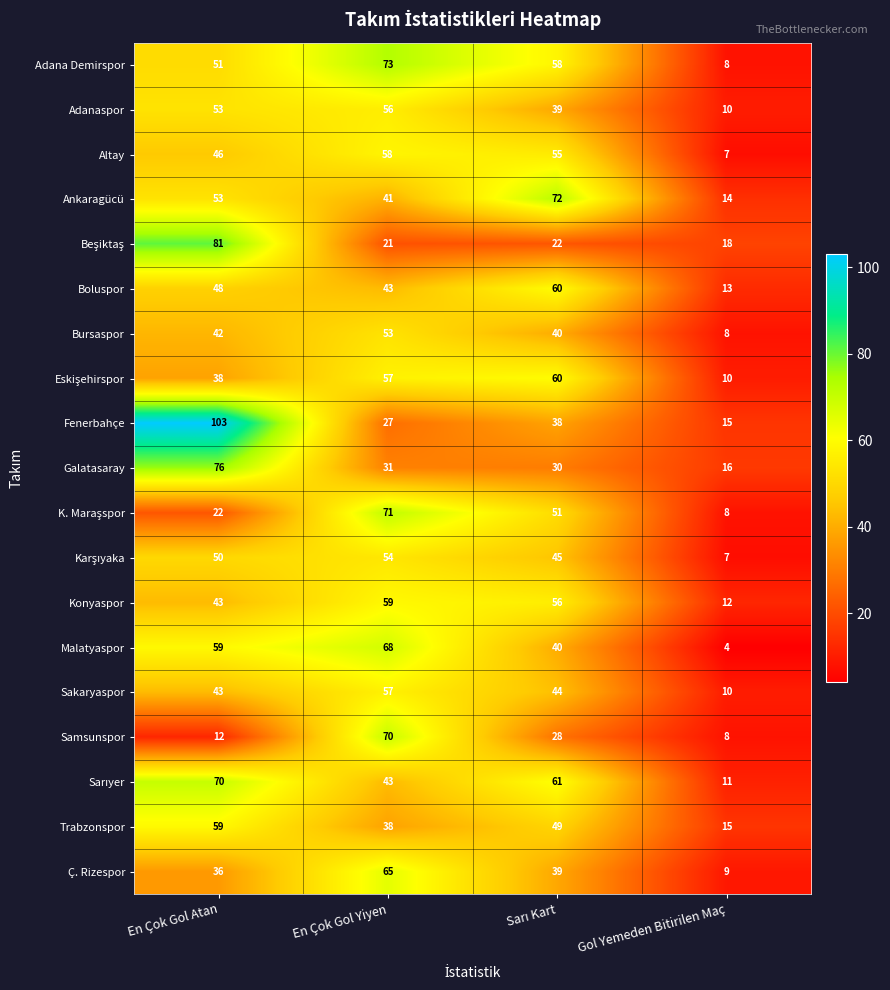

Where is Boluspor nearest to the value 36?

En Çok Gol Yiyen